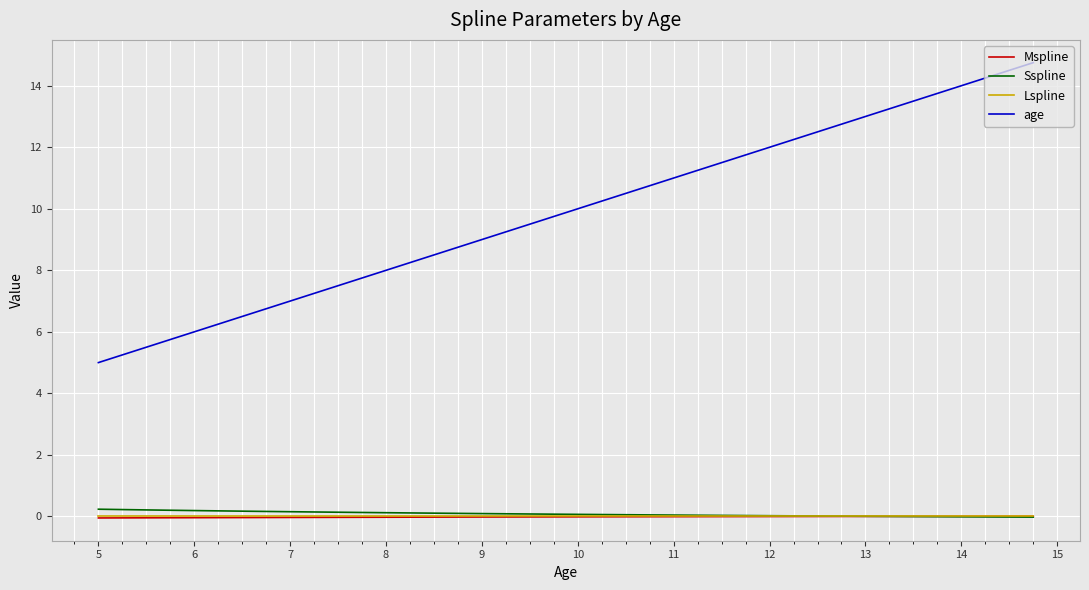

What is the highest value of the age series?

14.8